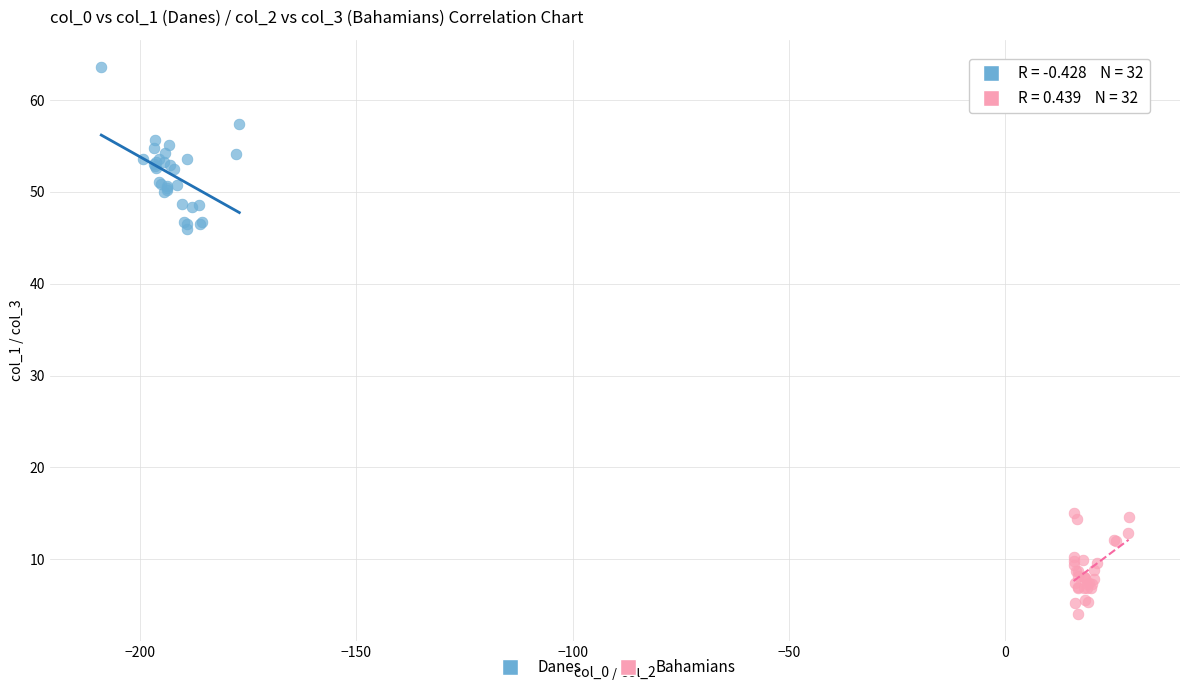

Which series has the widest spread of Y values?

Danes